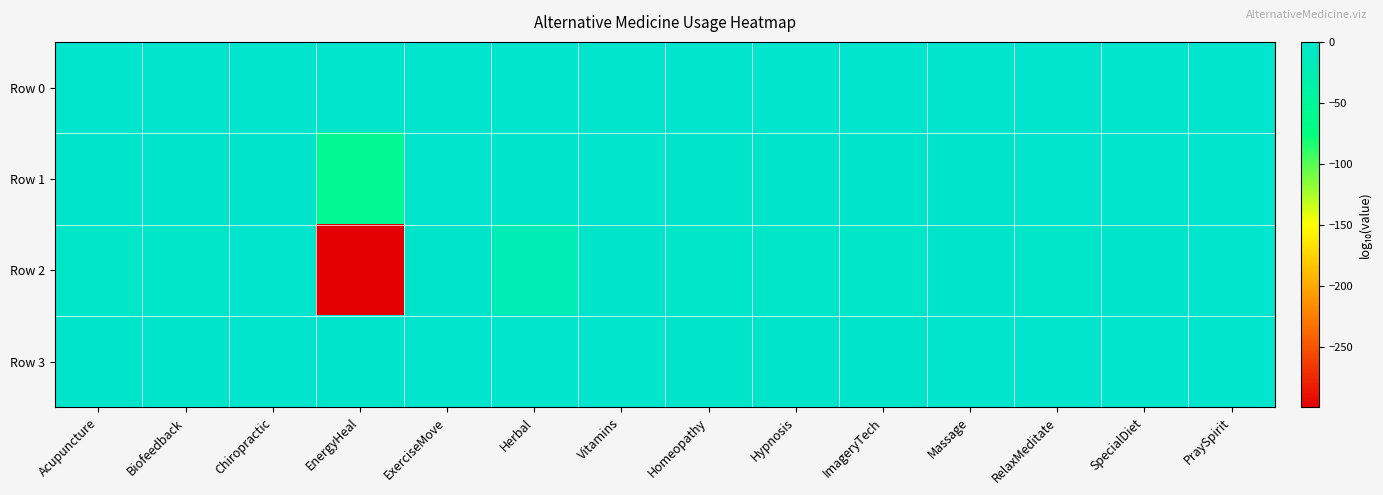

What is the spread (max minus min) of values at ExerciseMove?

1.1